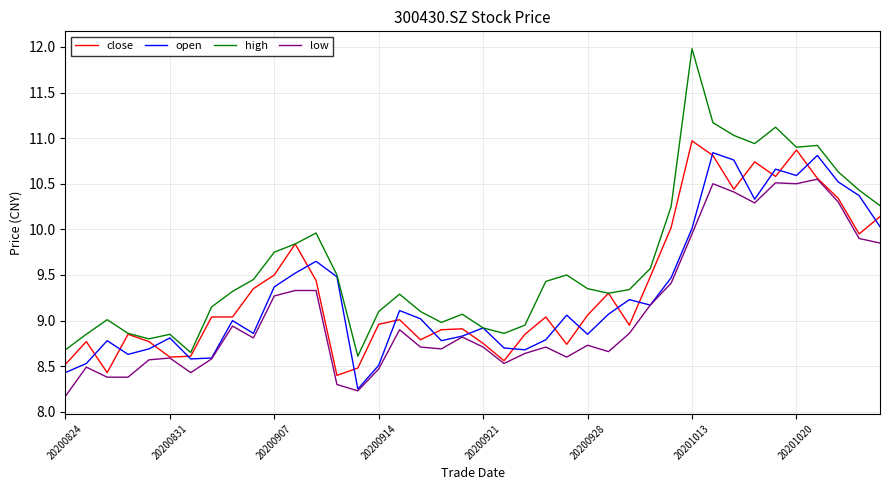

Which series has the largest range (max minus min)?

high